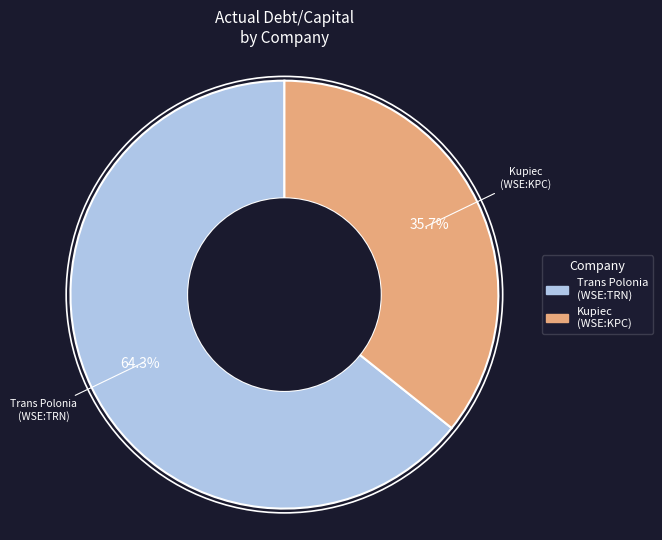

Does any single category account for the majority?

Yes